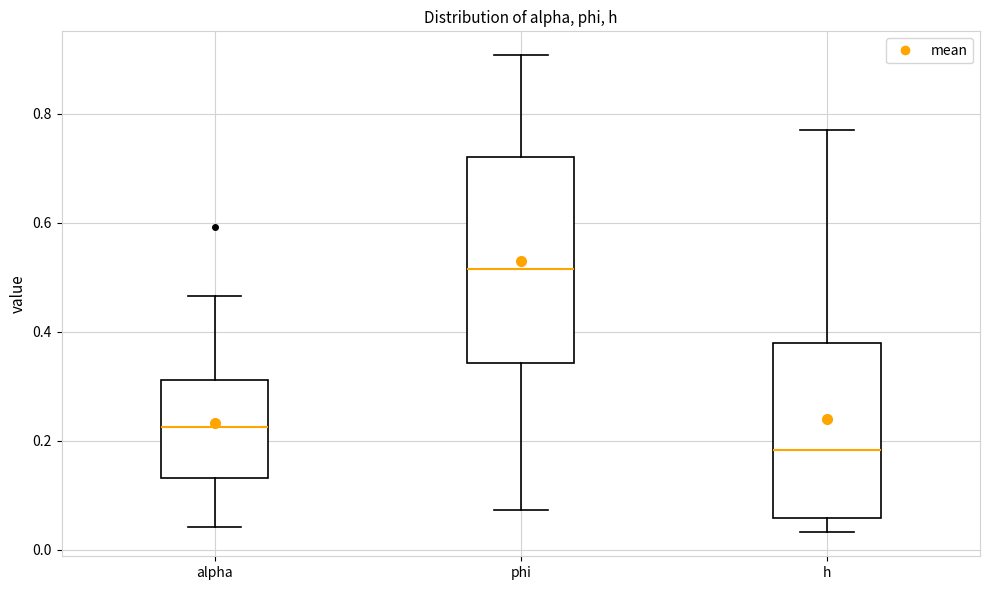

Where does the median line of the box for phi sit on the y-axis? The values are not printed on the chart, so give them approximately, as read against the axis.

0.52